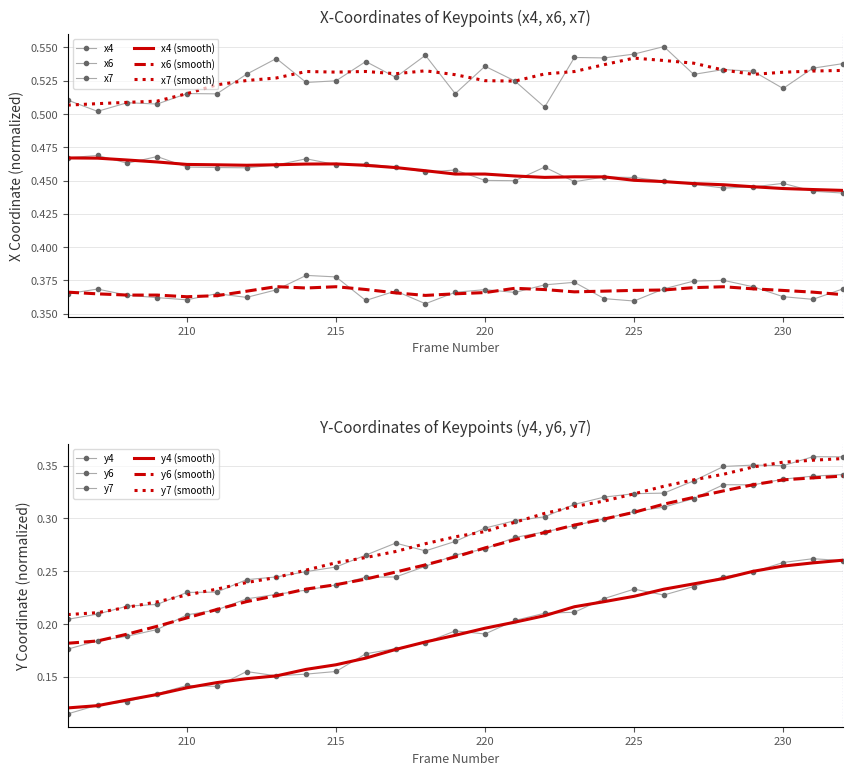

Which label corresponds to the largest value in the chart?

226